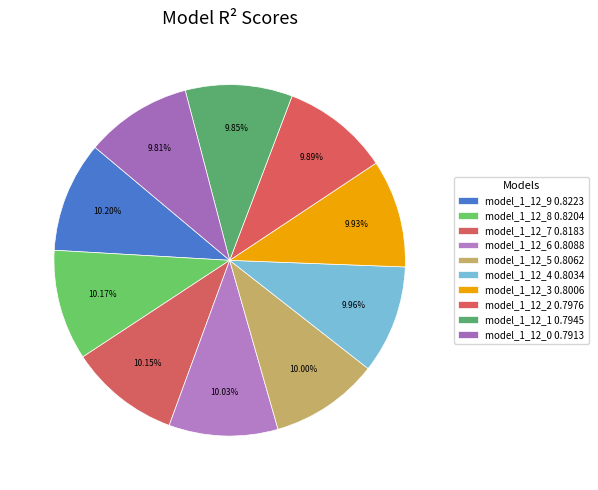

Is there a majority slice in this chart?

No